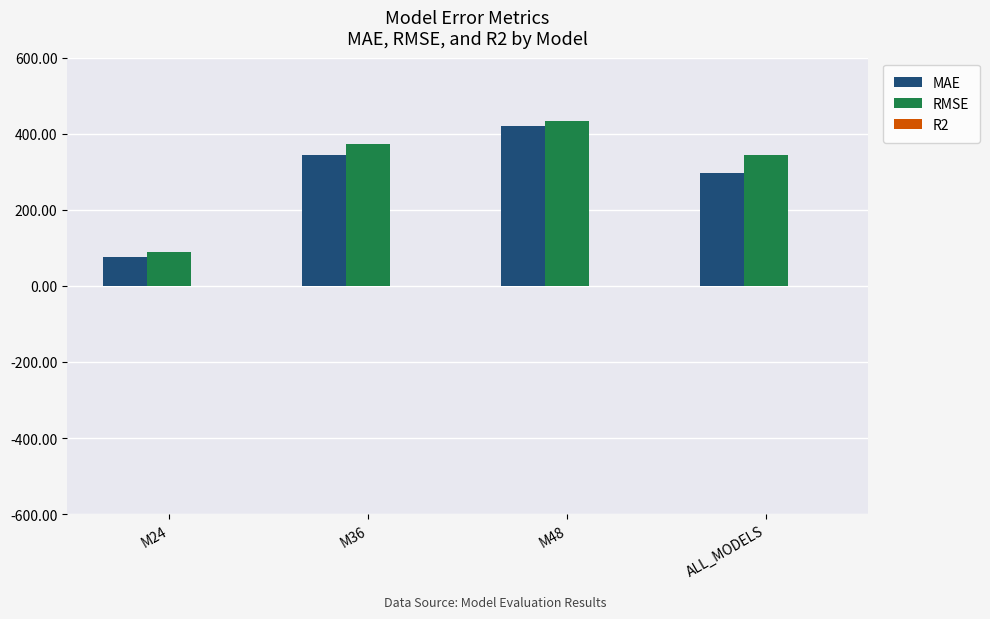

The value of RMSE at ALL_MODELS is 498.3. True or false?

False